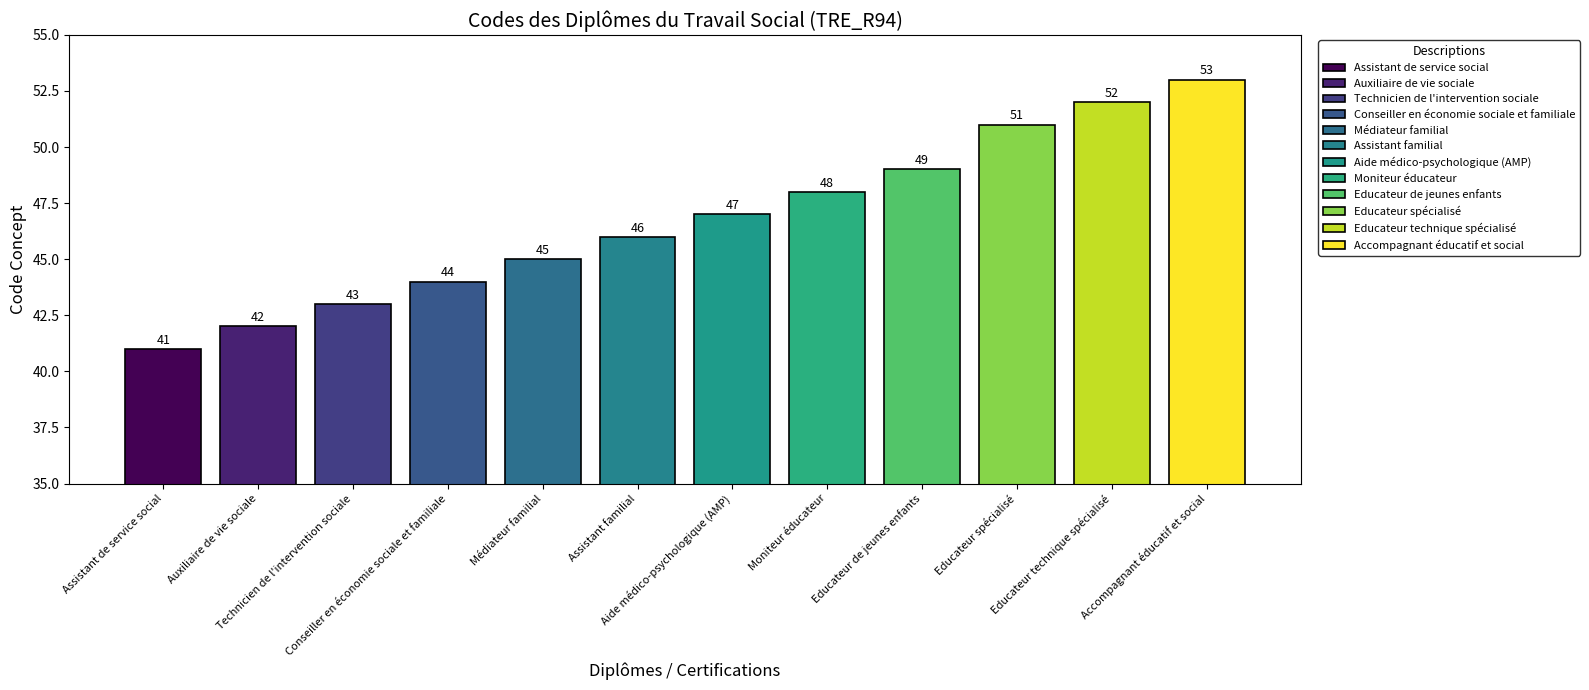

What is the average value?

47